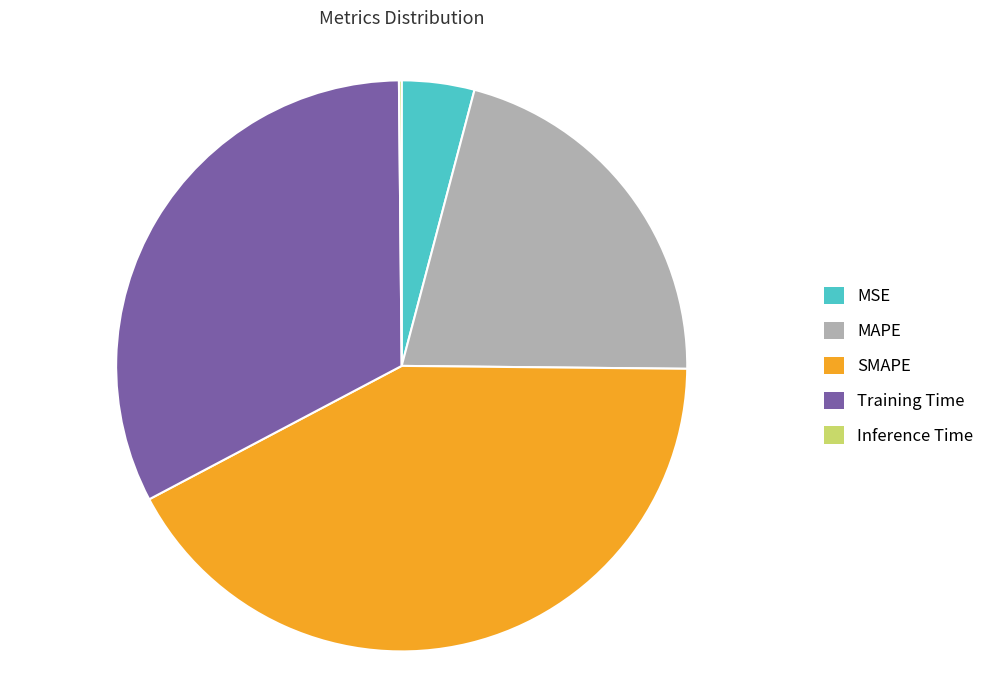

Is it true that SMAPE is 33% of the pie?

False